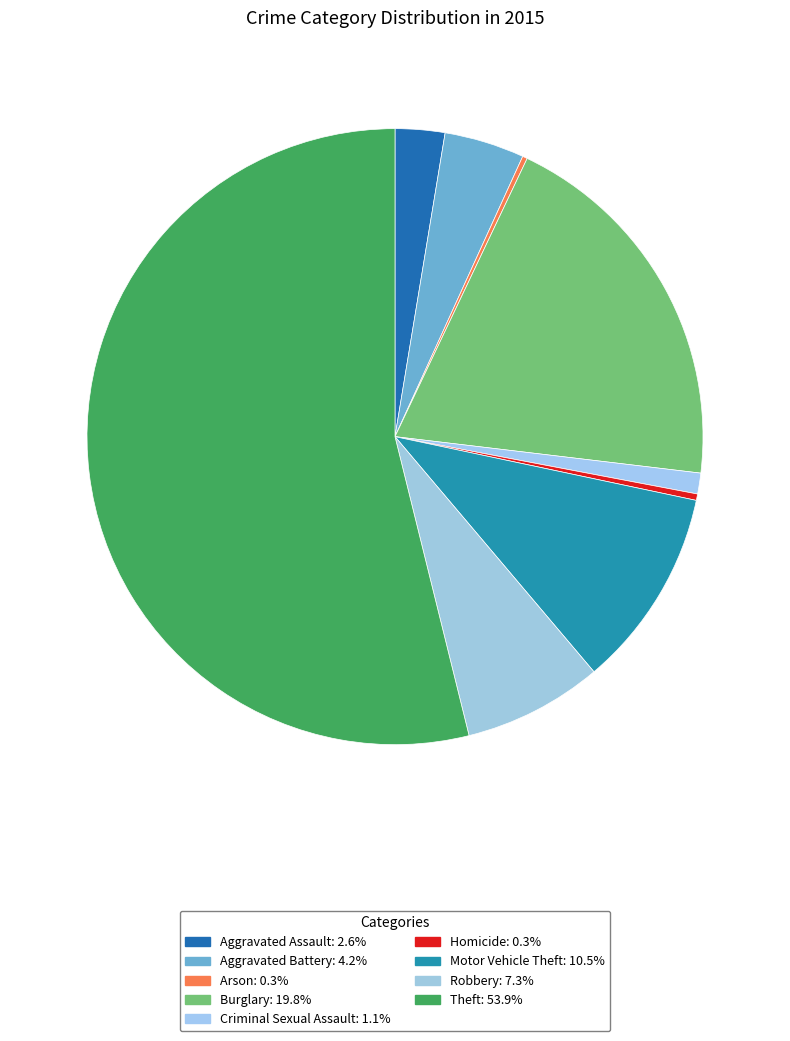

Between Criminal Sexual Assault and Homicide, which is larger?

Criminal Sexual Assault